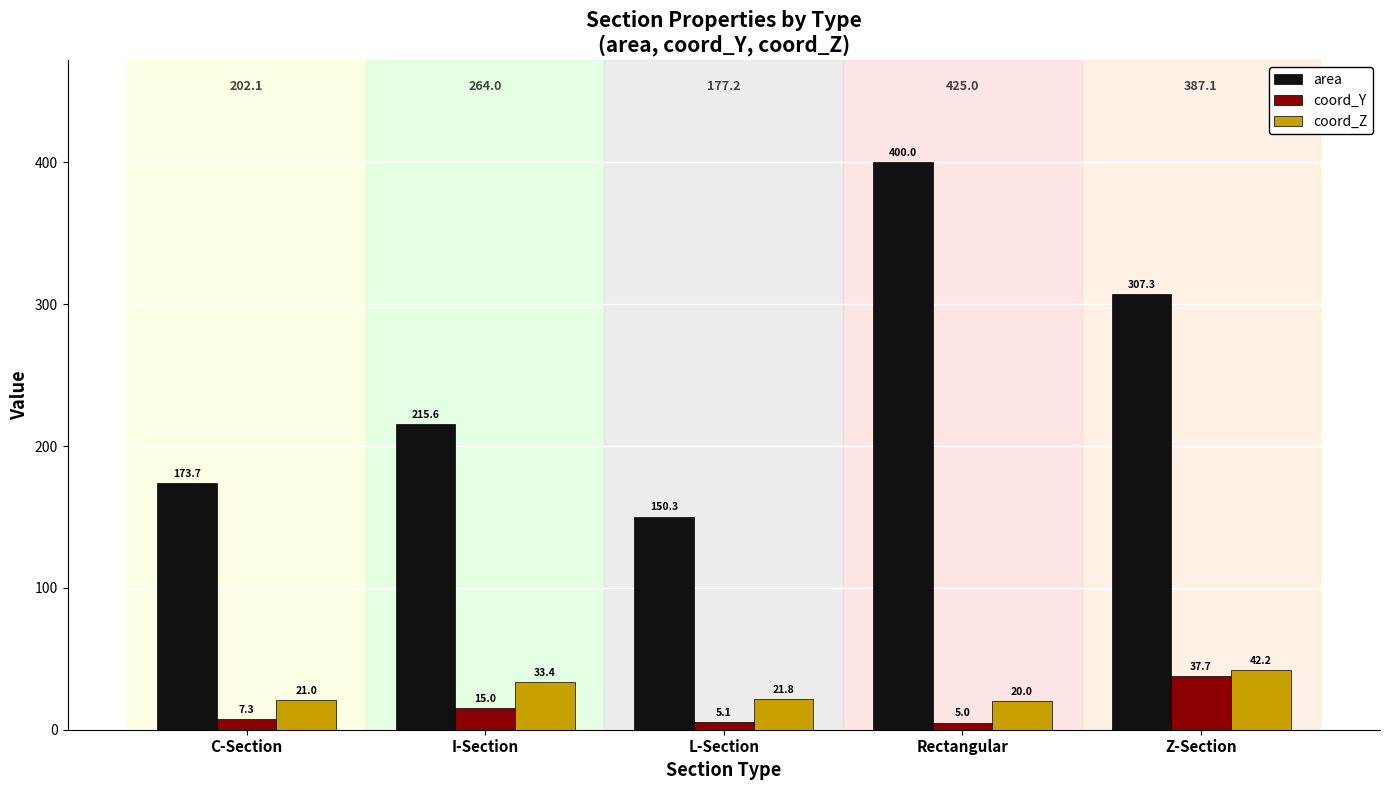

How many data points in coord_Y are above 7?

3